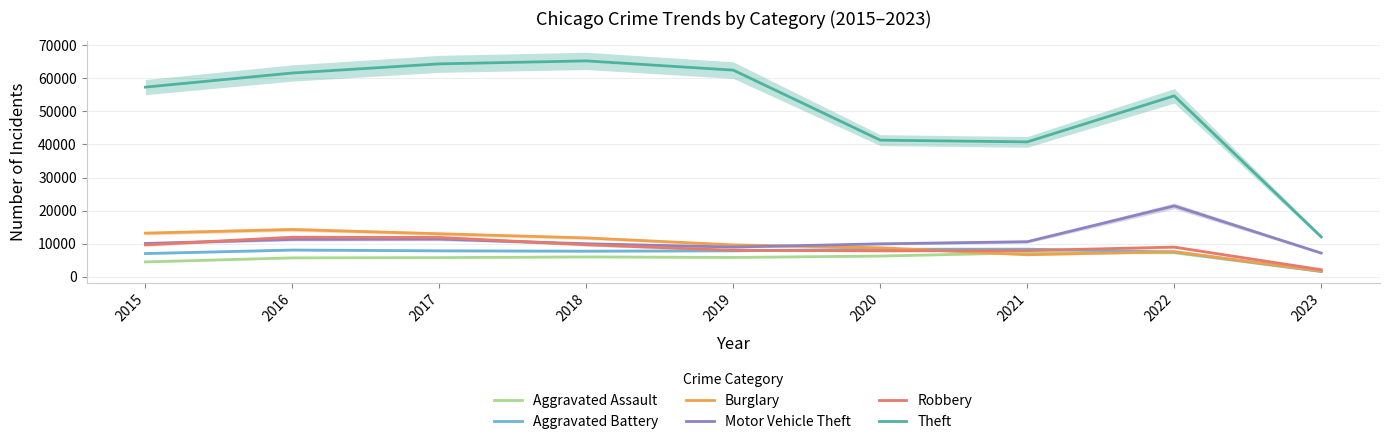

True or false: Aggravated Assault has more than 0 points higher than both neighbors.

True